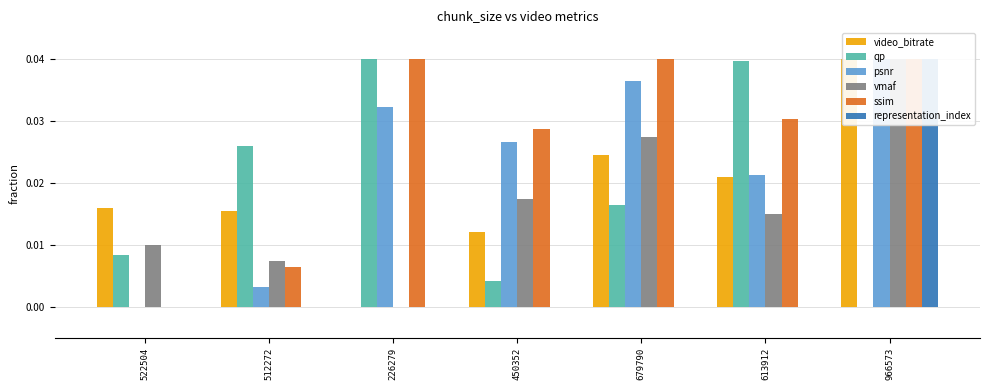

How many groups of bars are there?

7